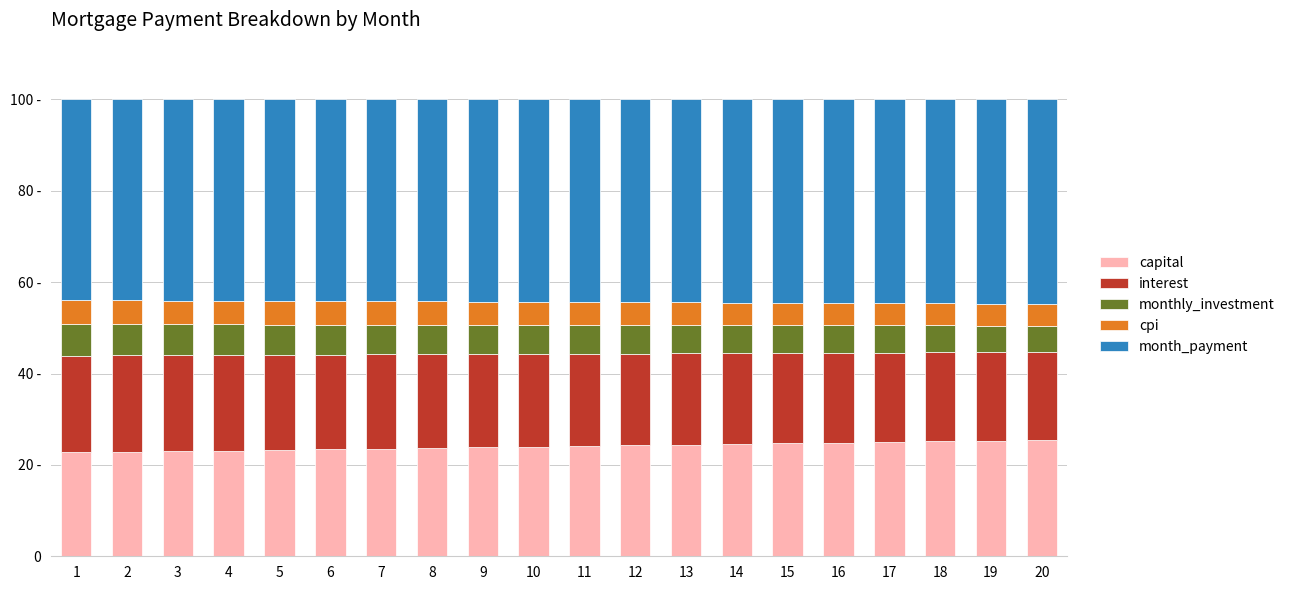

What are all the series names shown in the legend?

capital, interest, monthly_investment, cpi, month_payment